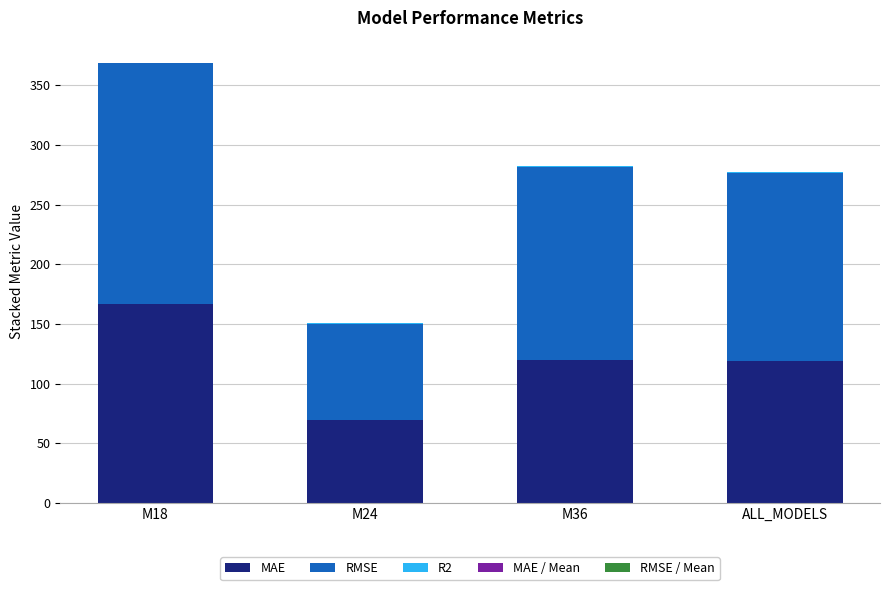

The value of MAE at M18 is 238.1. True or false?

False